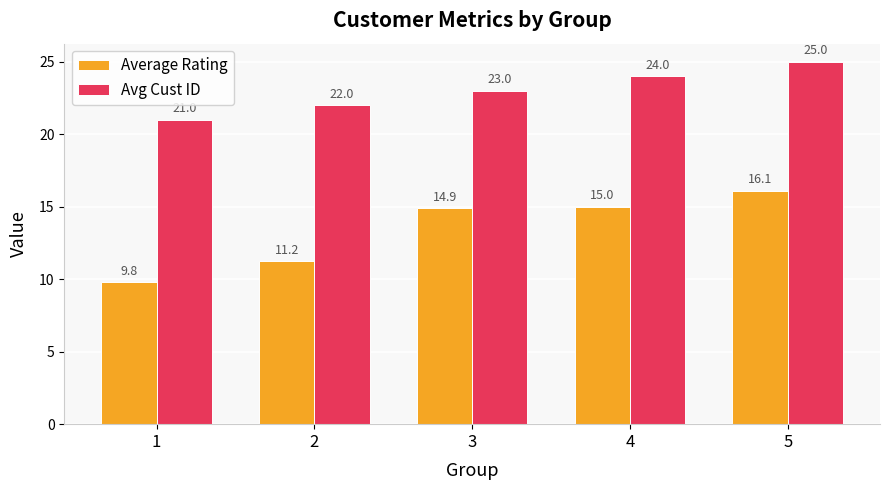

List the series in order of their overall mean, lowest first.

Average Rating, Avg Cust ID